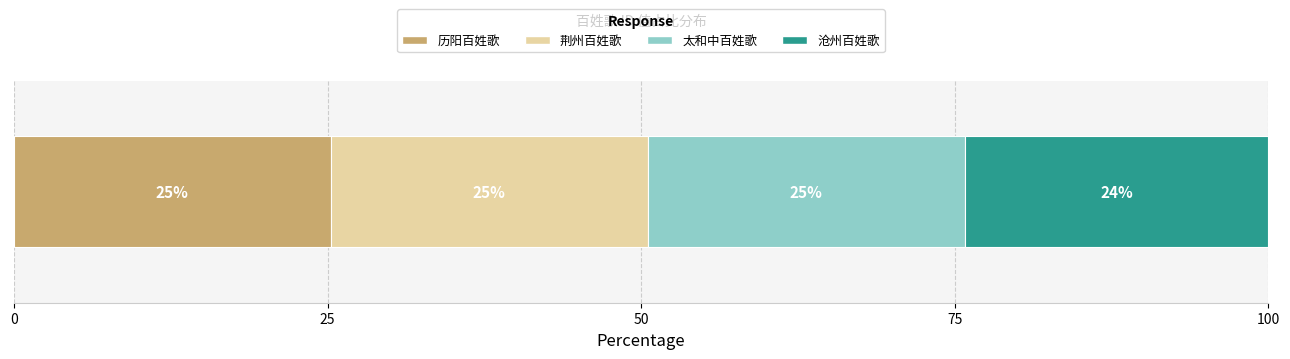

What position from the left is 历阳百姓歌?

1